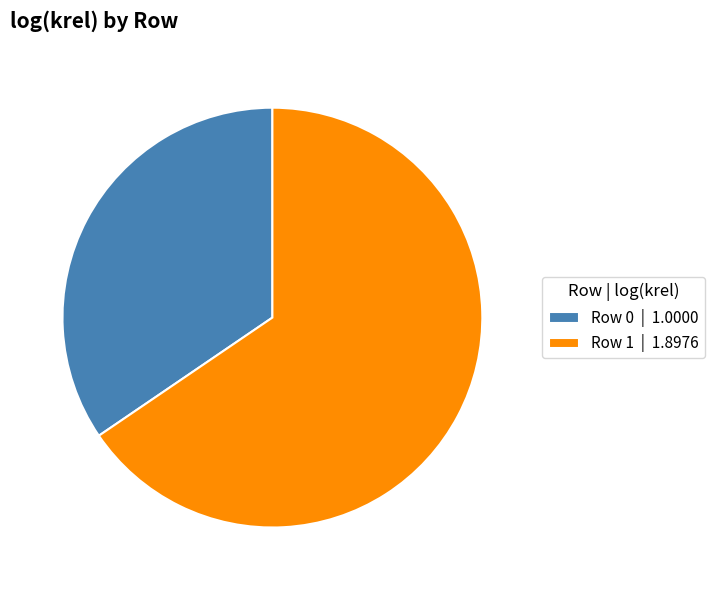

True or false: Row 0 accounts for 43% of the total.

False